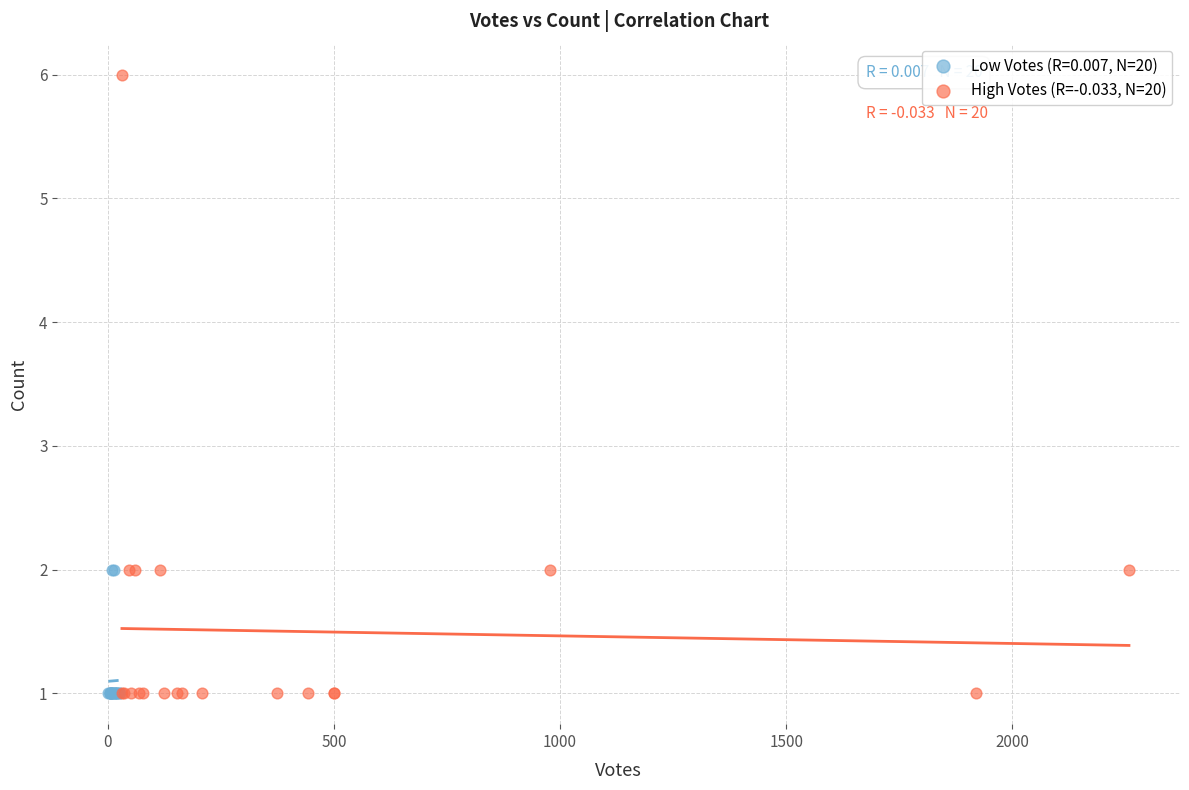

Which series reaches the maximum Y coordinate?

High Votes (R=-0.033, N=20)